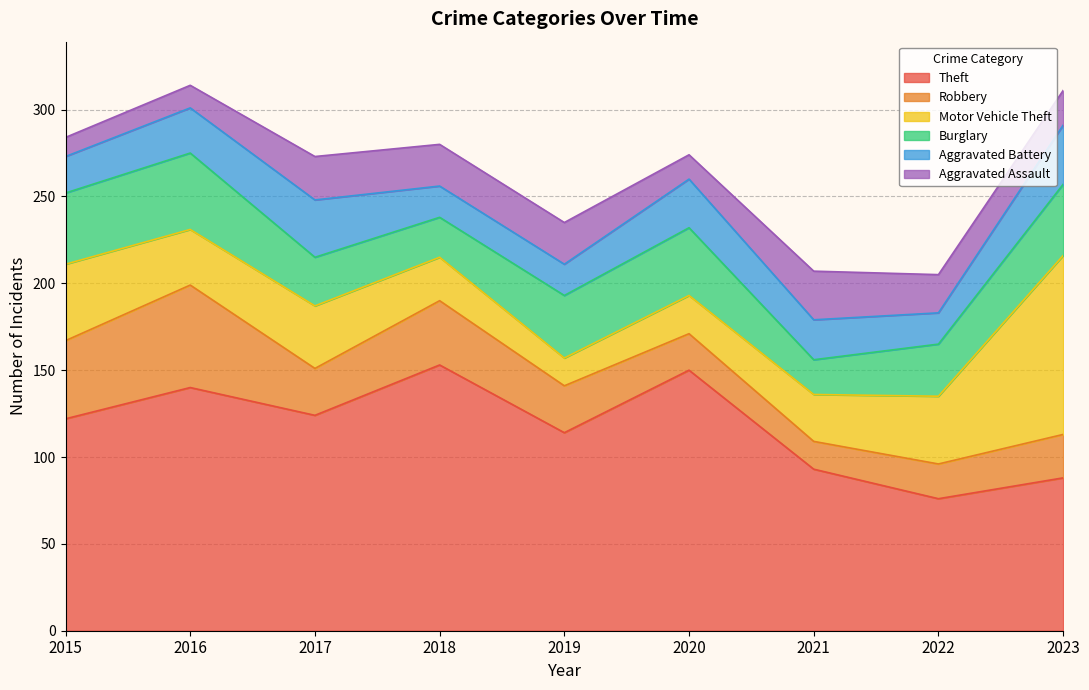

Between 2016 and 2017, which series saw the biggest shift?

Robbery